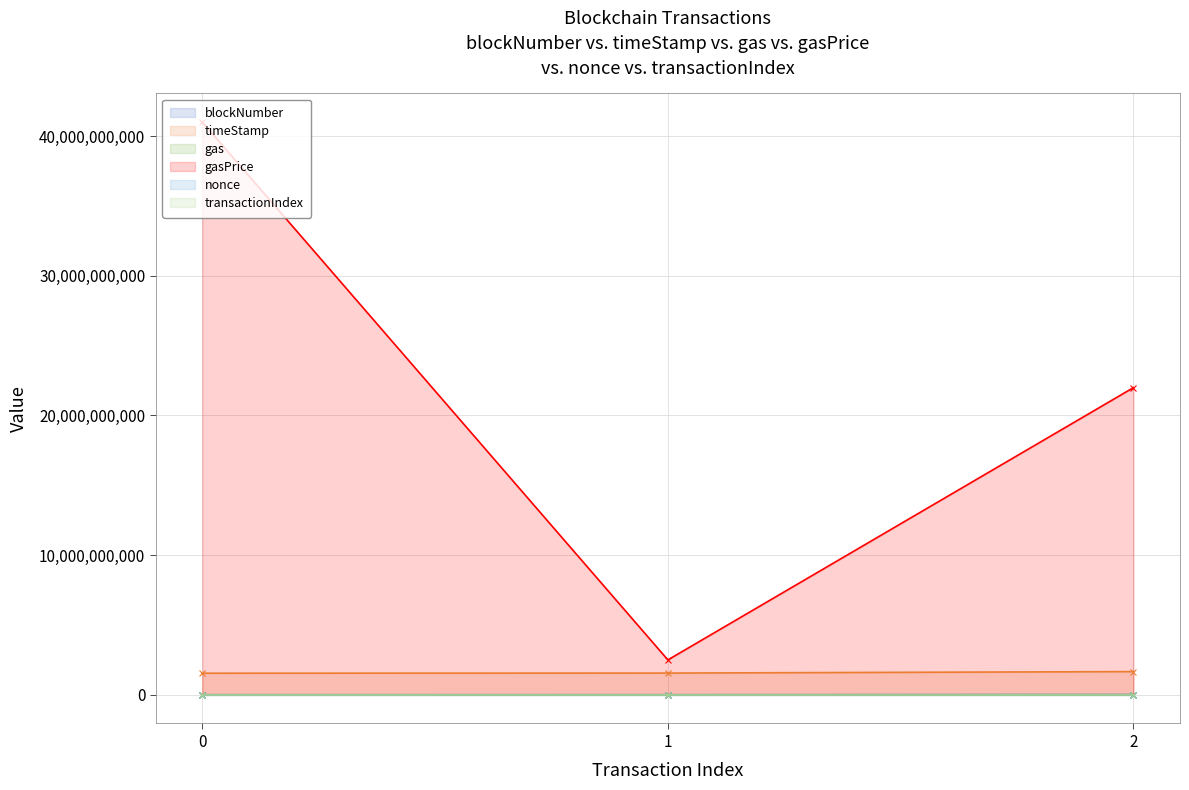

What is the sum of all timeStamp values?

4769295910